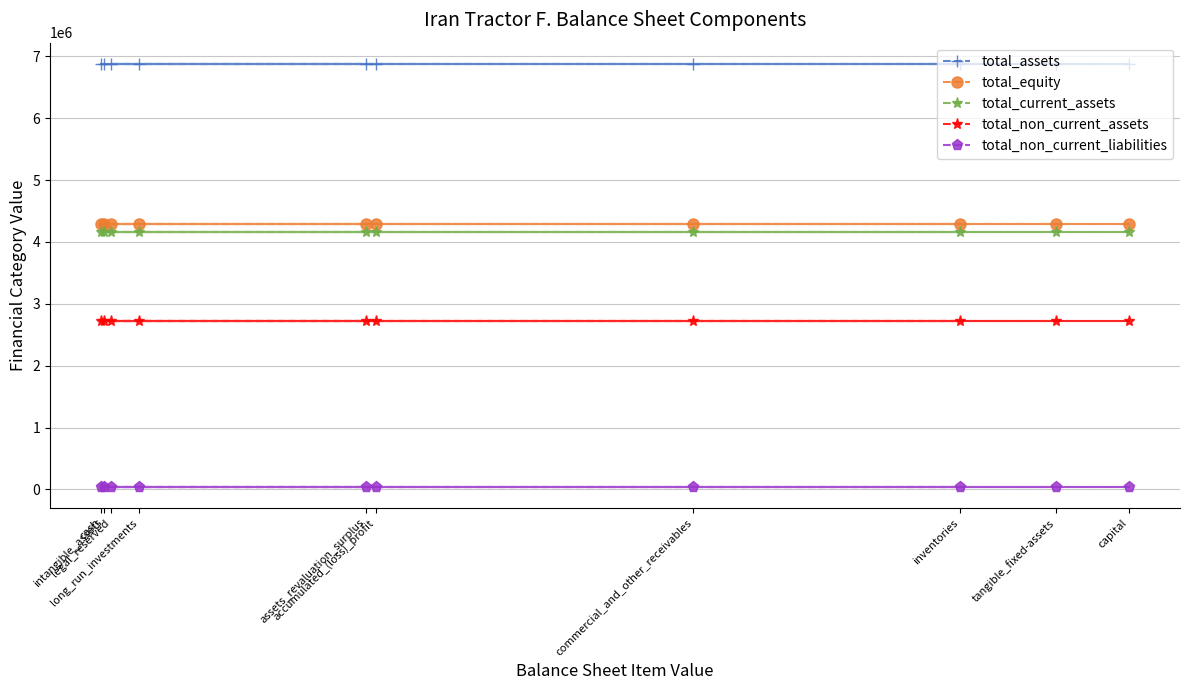

What position from the right is commercial_and_other_receivables?

4